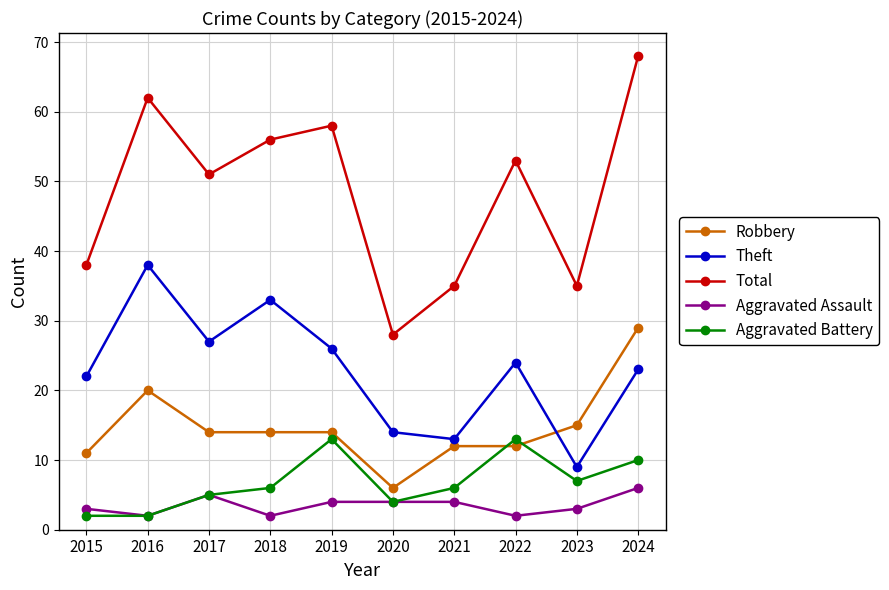

Is it true that Theft equals 54 at 2016?

False